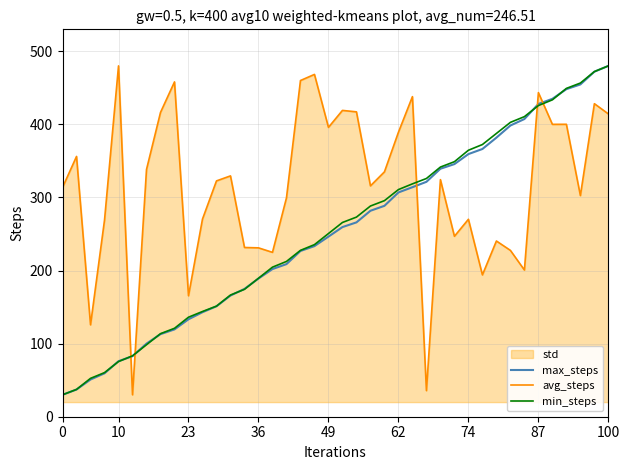

What is the maximum value for min_steps?

480.0